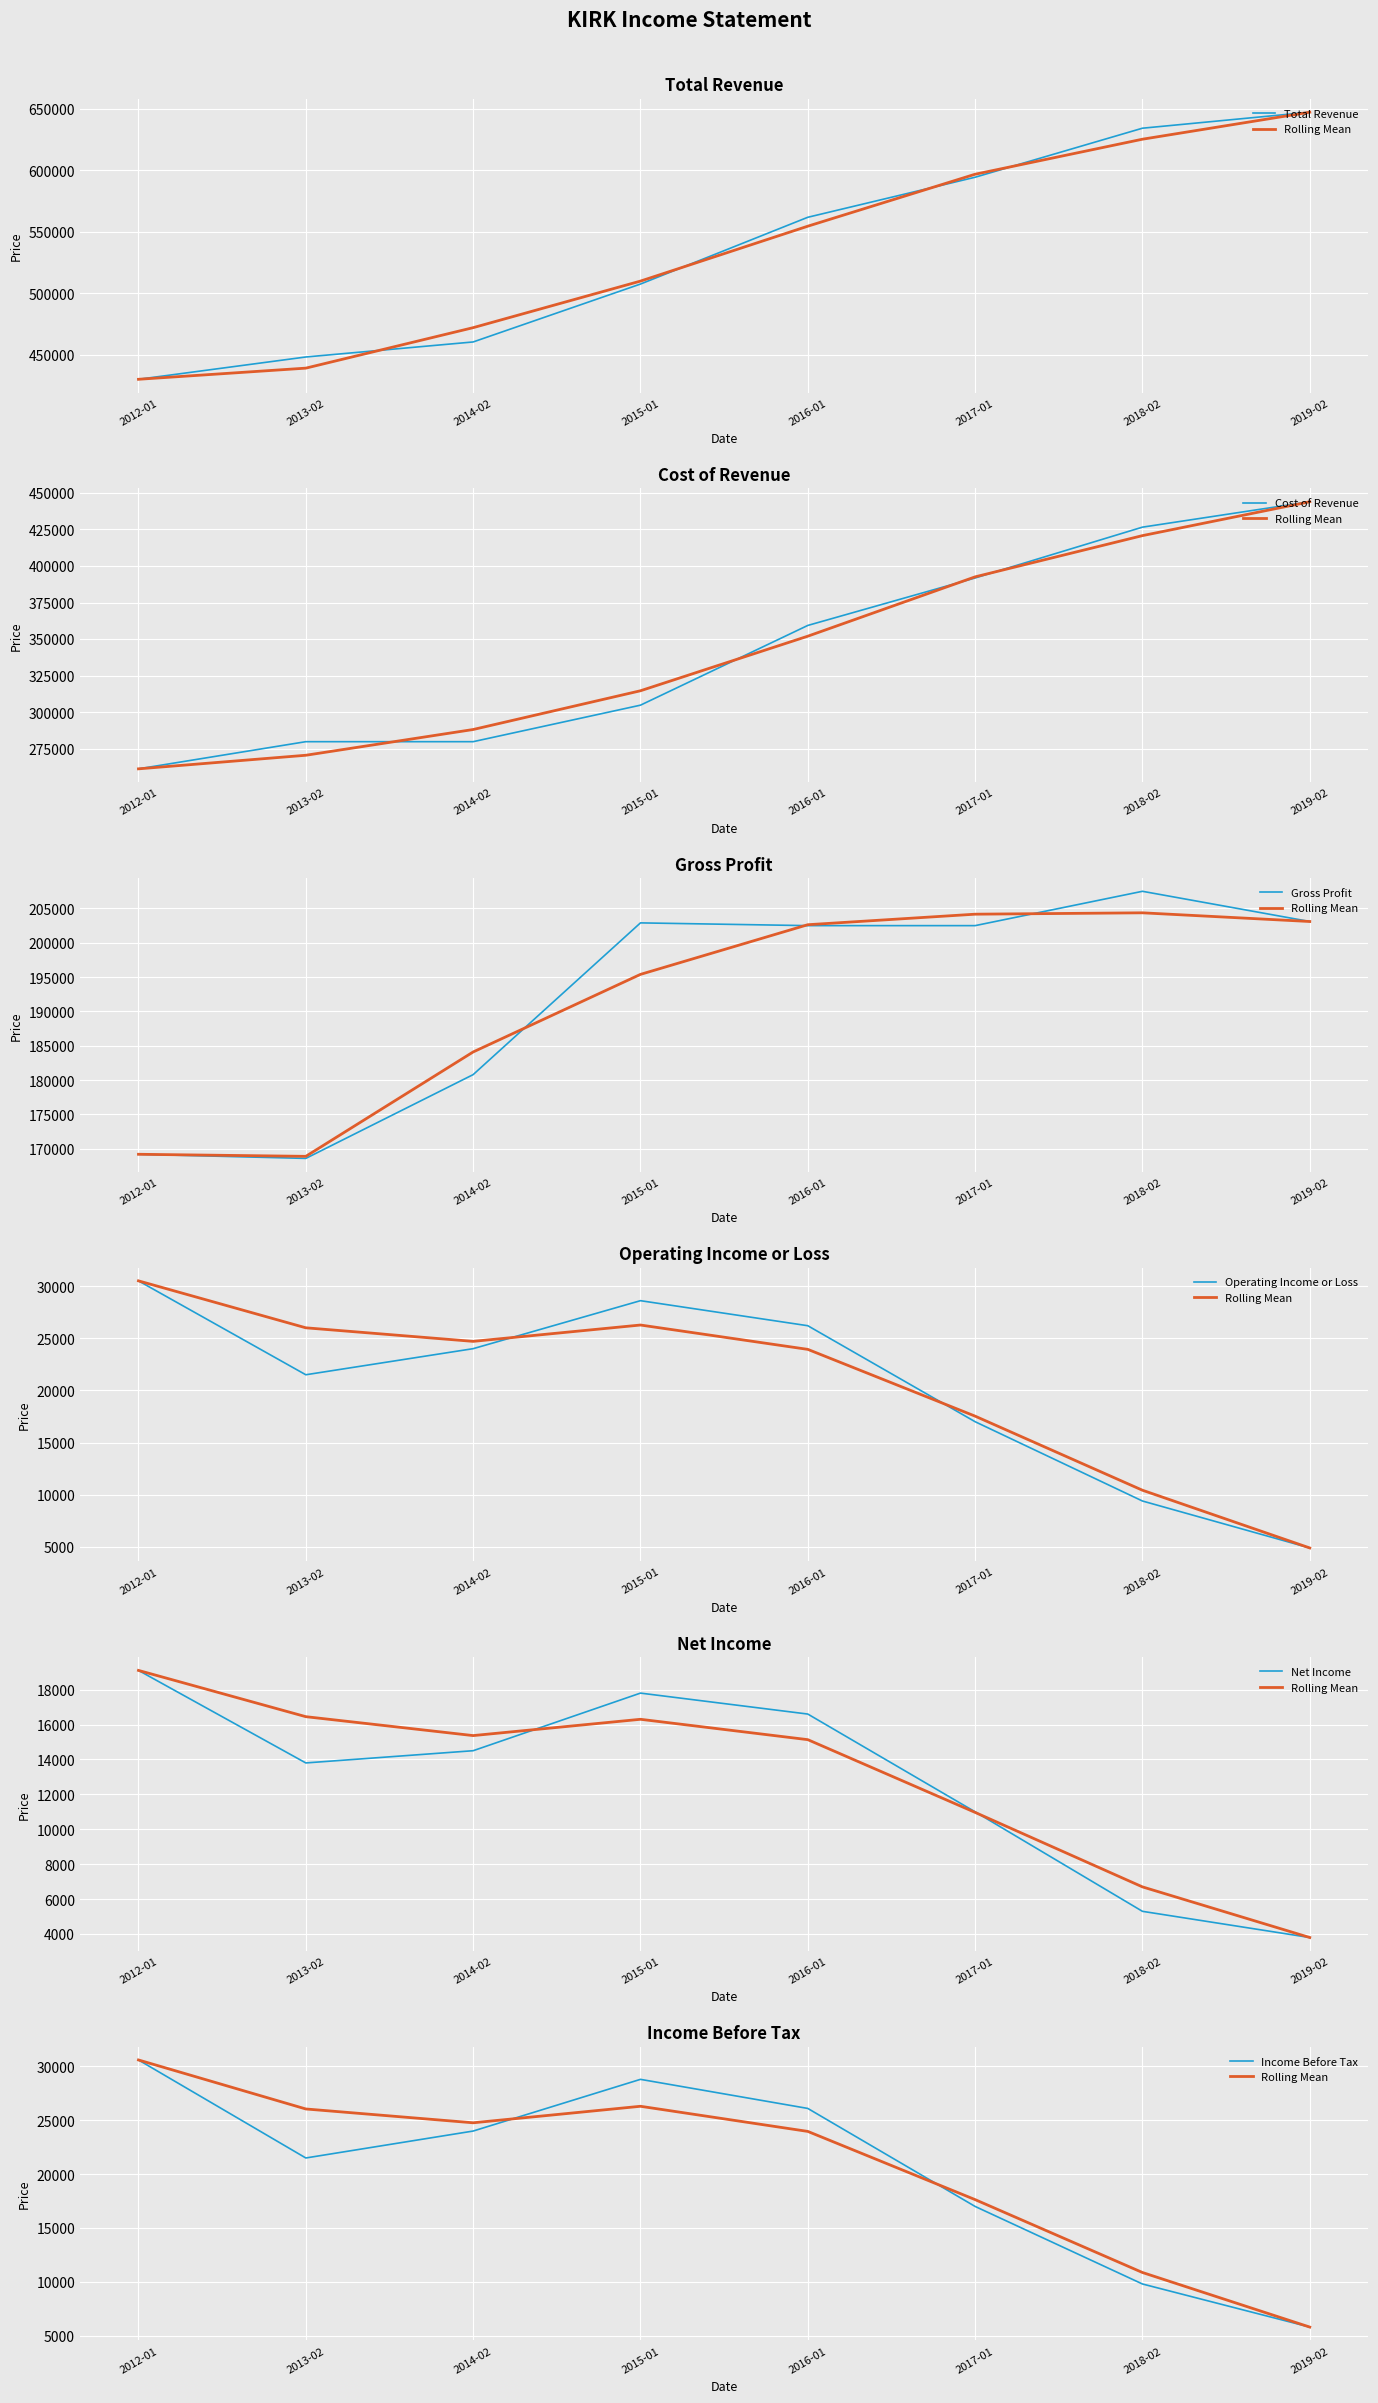

Which series changed the most between 2016-01-30 and 2012-01-28?

Total Revenue